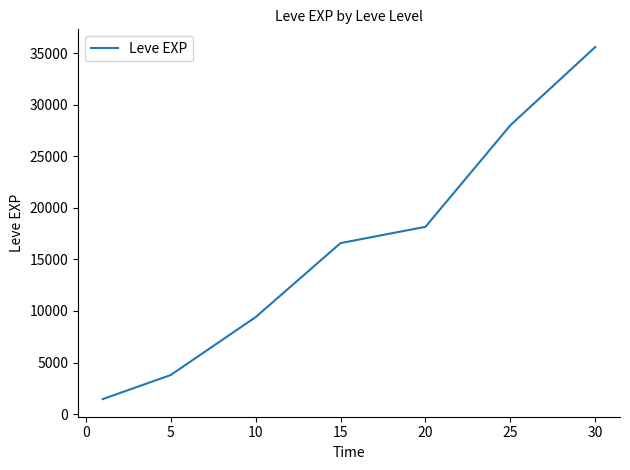

What is the maximum value shown in the chart?

35623.0